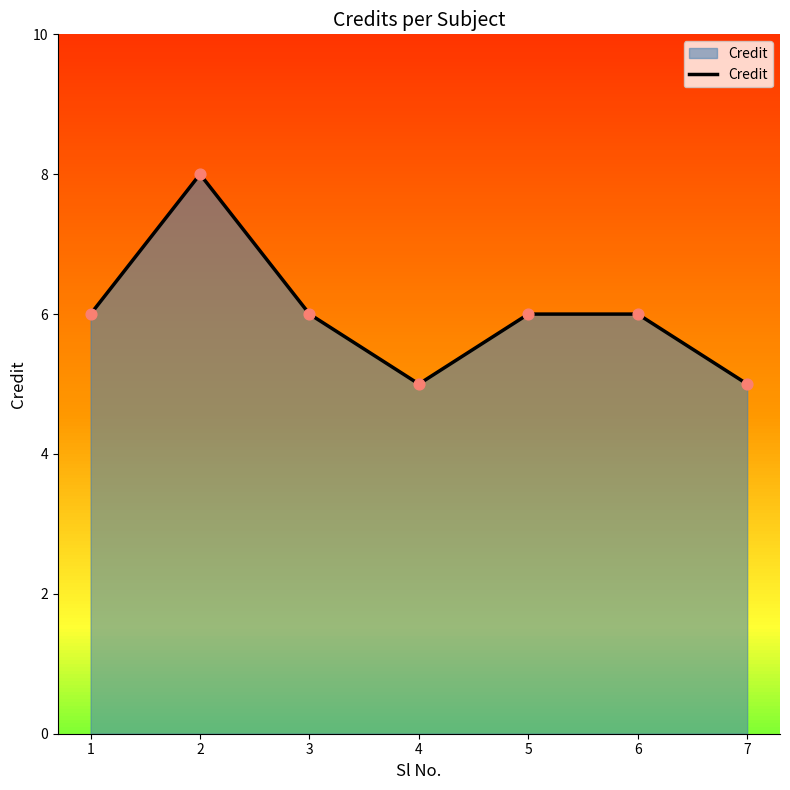

Which has a higher value, 4 or 6?

6